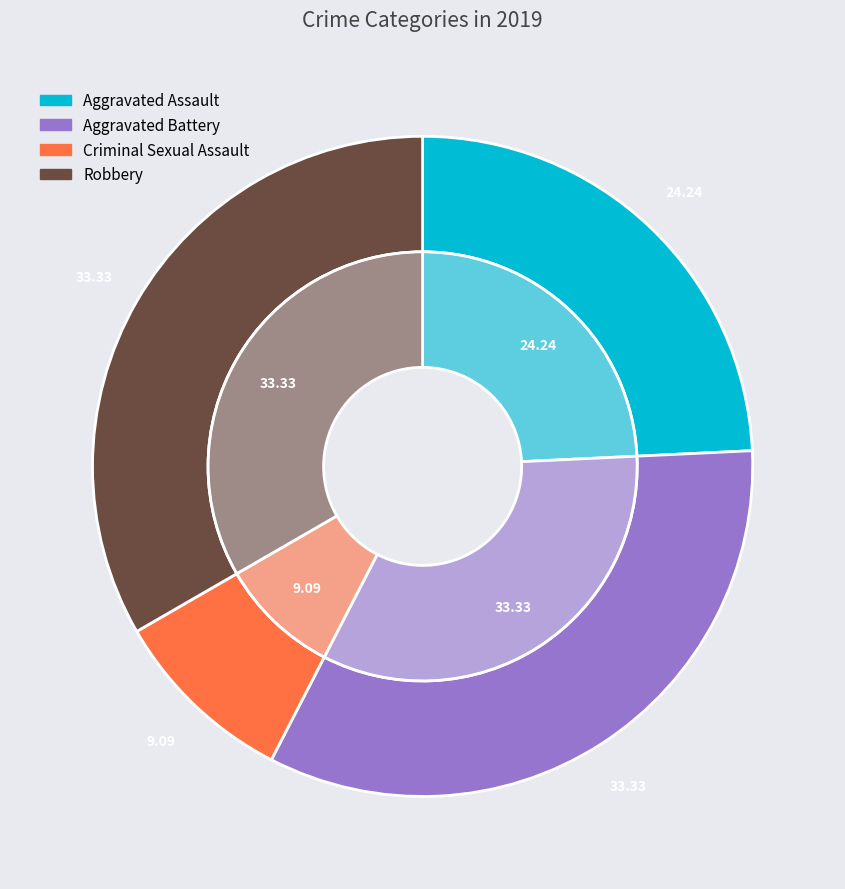

Combined, what portion of the pie is Aggravated Assault and Aggravated Battery?

57.6%